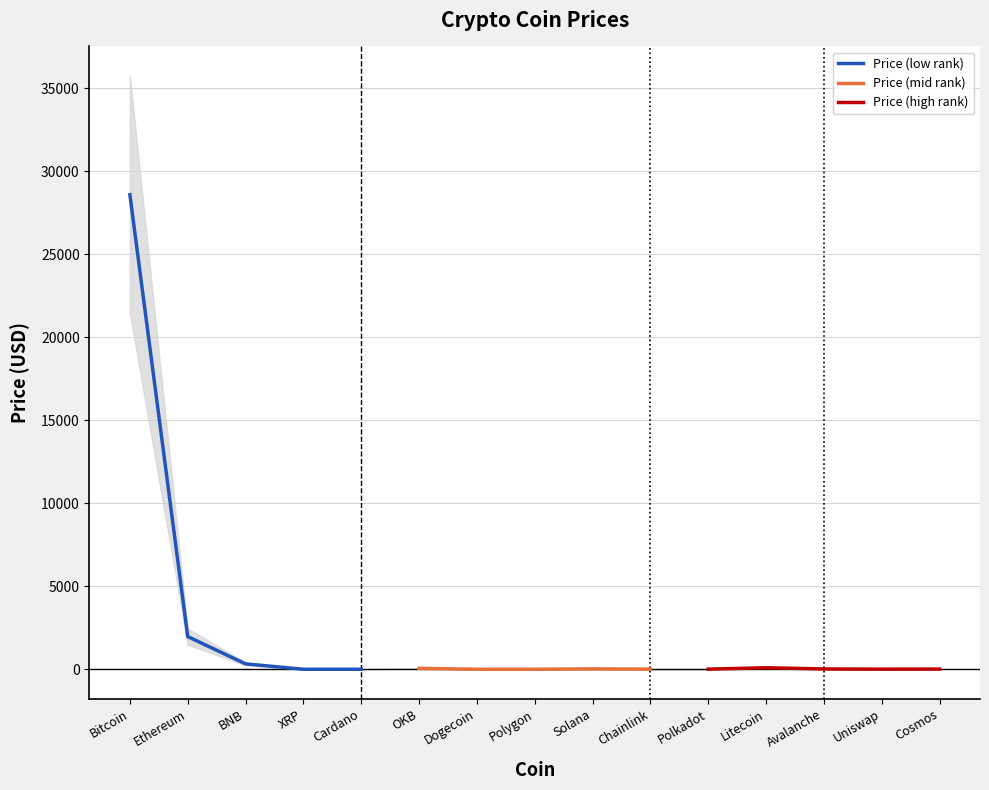

Read the Price (low rank) value at Bitcoin.

28593.6